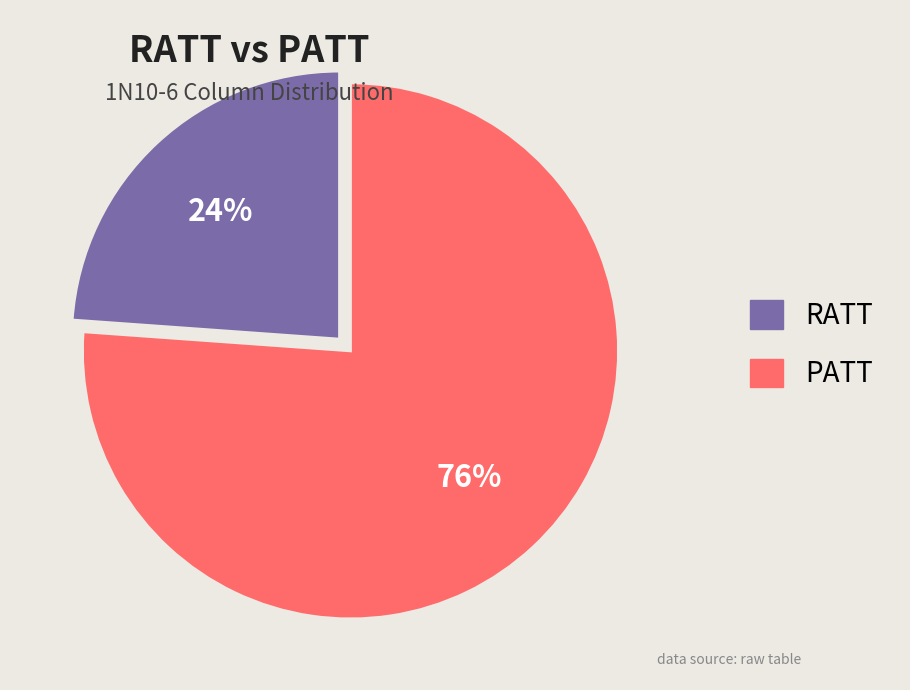

Which category accounts for the majority?

PATT